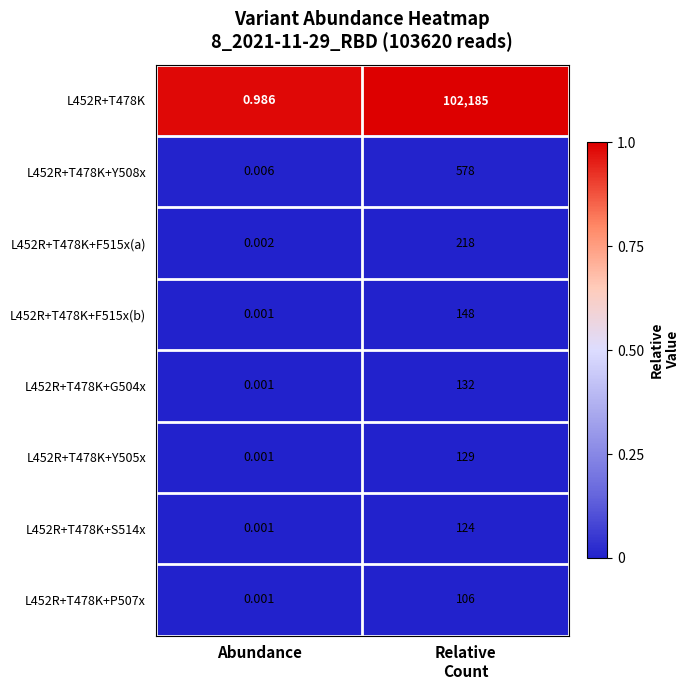

Where is L452R+T478K+P507x nearest to the value 53?

Abundance